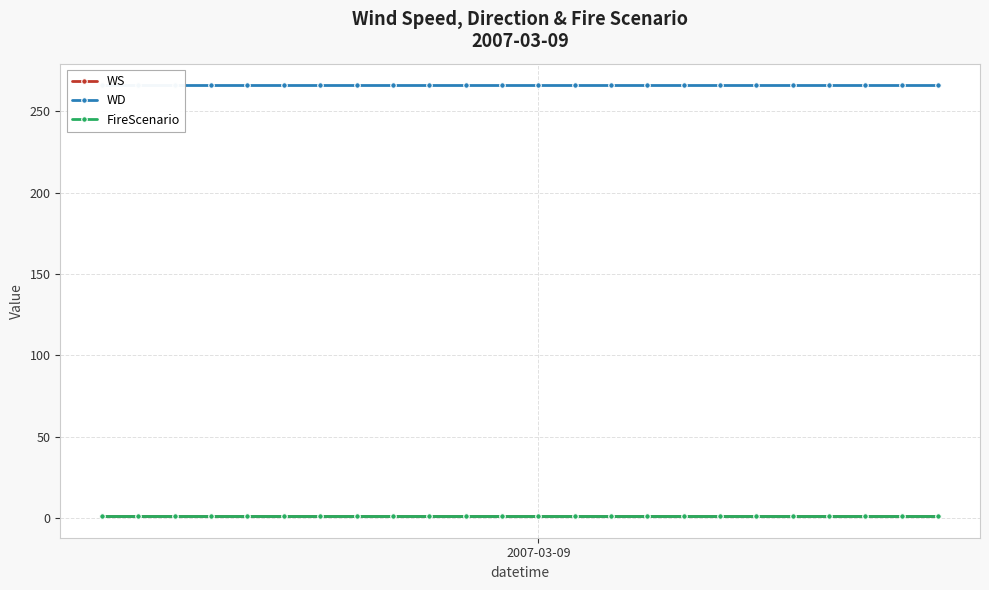

List the labels in order of FireScenario value, smallest first.

2007-03-09, 1, 2, 3, 4, 5, 6, 7, 8, 9, 10, 11, 12, 13, 14, 15, 16, 17, 18, 19, 20, 21, 22, 23